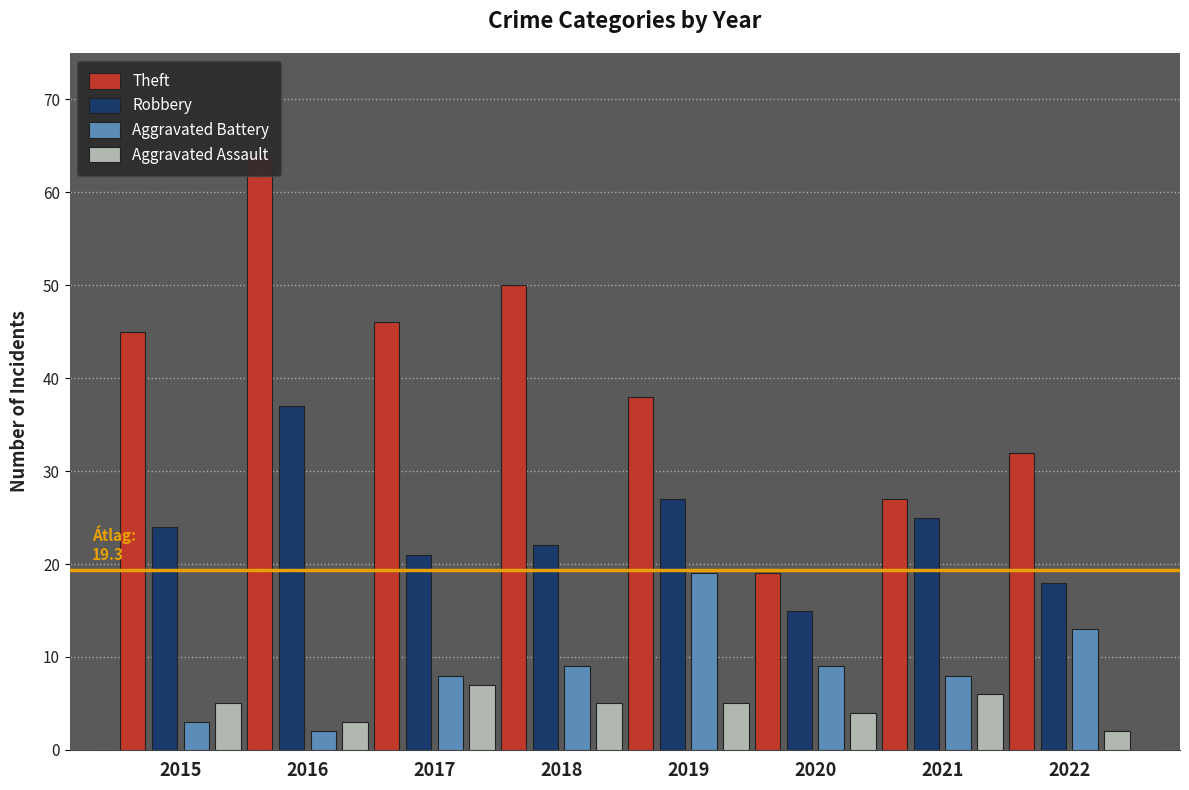

Reading right to left, what are all the values shown in this chart?

Theft: 32	27	19	38	50	46	64	45
Robbery: 18	25	15	27	22	21	37	24
Aggravated Battery: 13	8	9	19	9	8	2	3
Aggravated Assault: 2	6	4	5	5	7	3	5